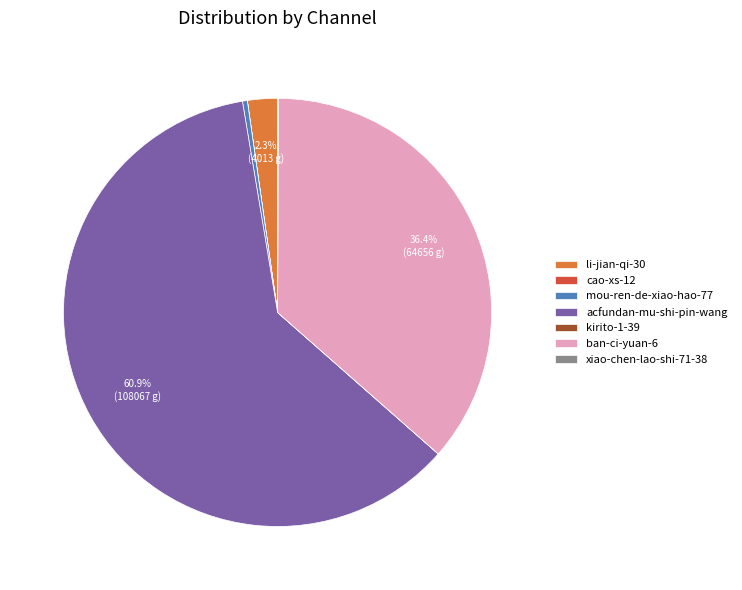

What percentage is NOT represented by ban-ci-yuan-6?

63.6%